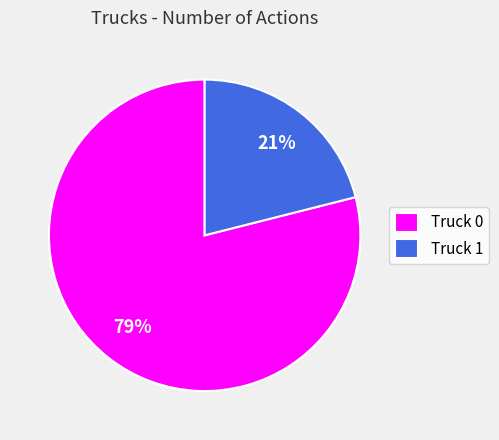

Is there any slice that represents more than half of the pie?

Yes